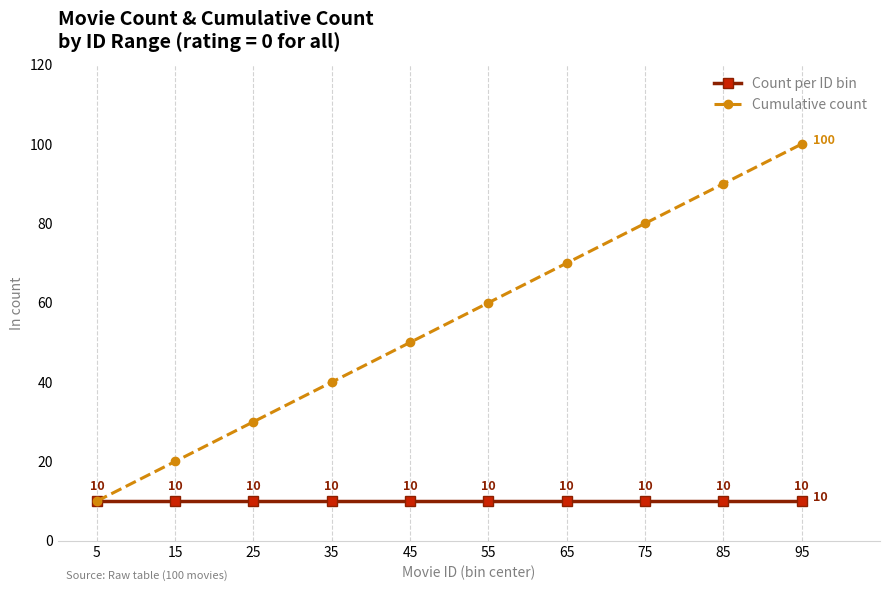

What are all the series names shown in the legend?

Count per ID bin, Cumulative count